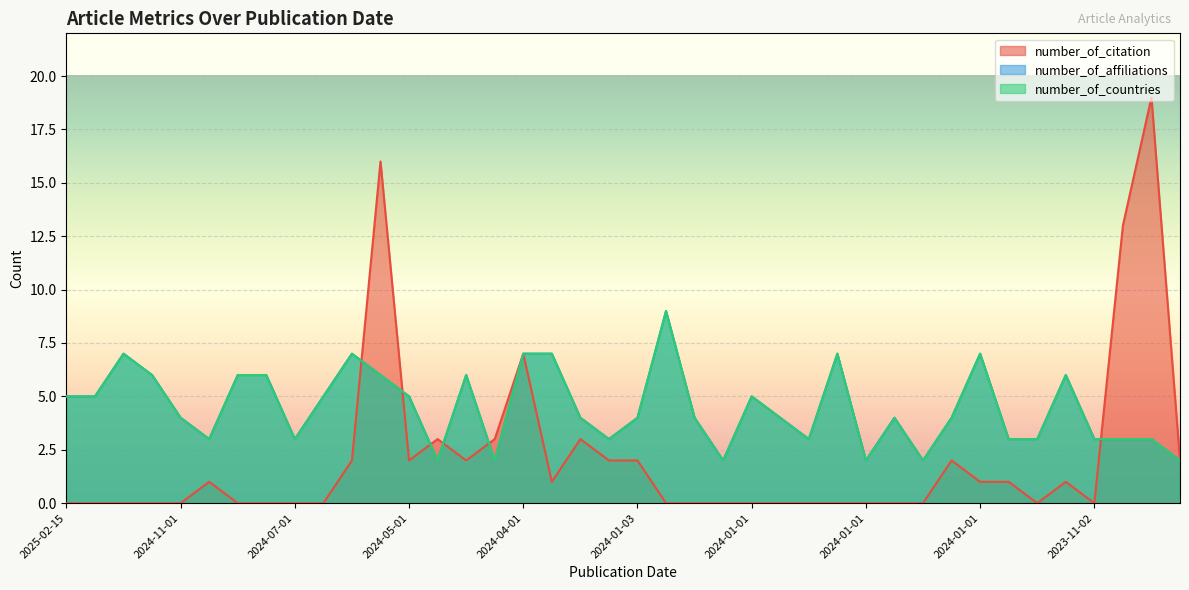

What is the total value across all series at 2023-11-02?

6